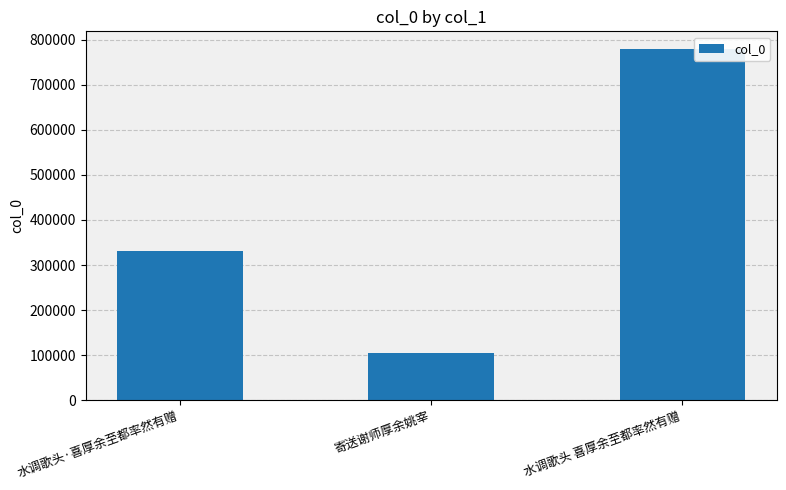

What is the difference between the values at 水调歌头 喜厚余至都率然有赠 and 寄送谢师厚余姚宰?

675826